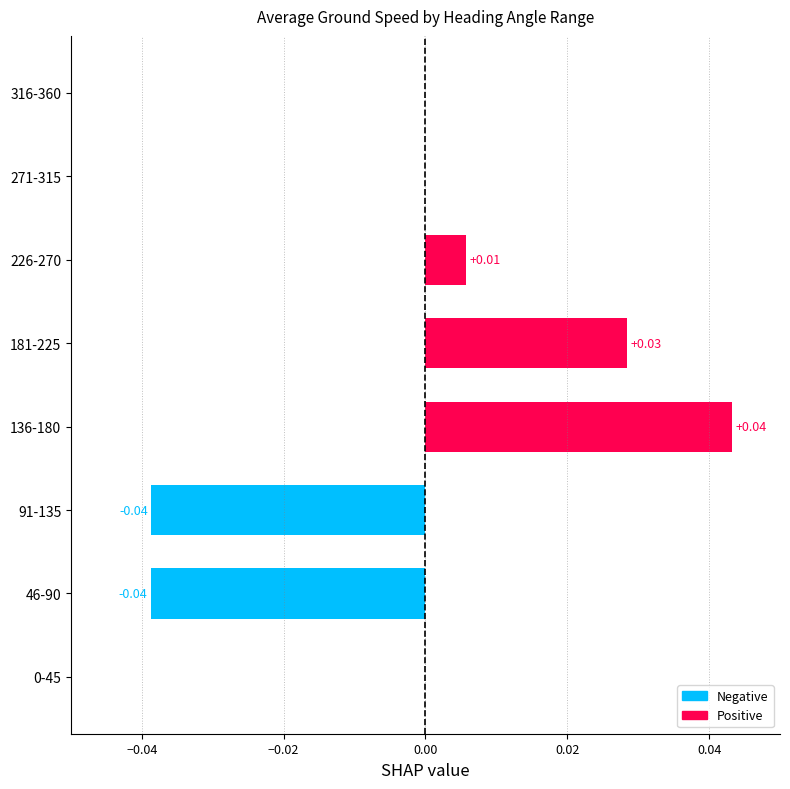

Between 136-180 and 271-315, which is larger?

136-180